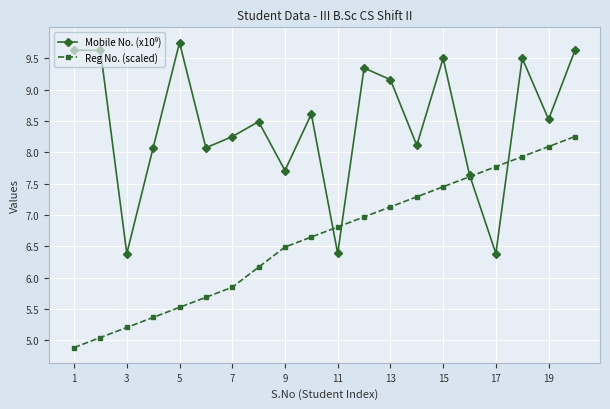

What is the smallest value displayed?

4.9